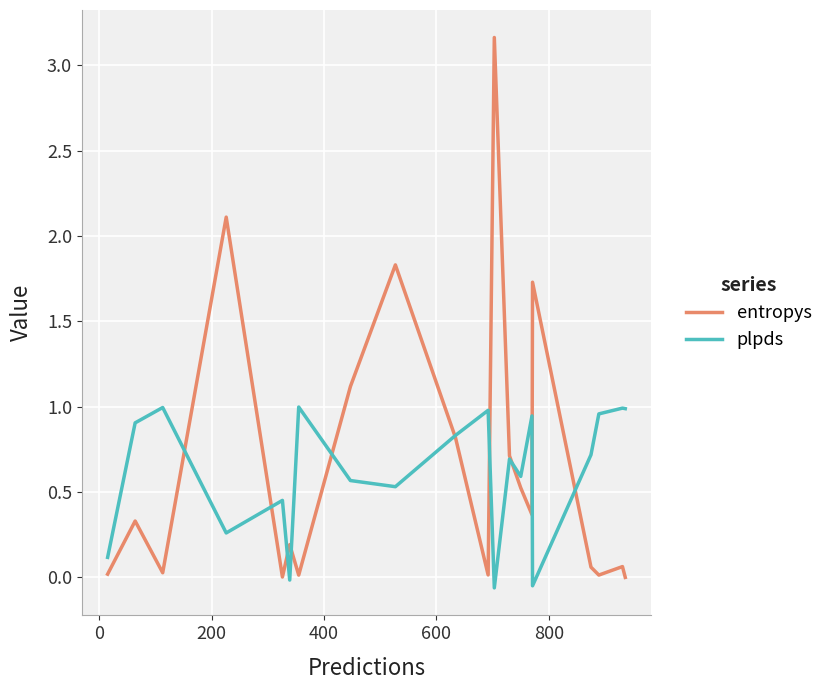

Is this an area chart (filled region under the line)?

No